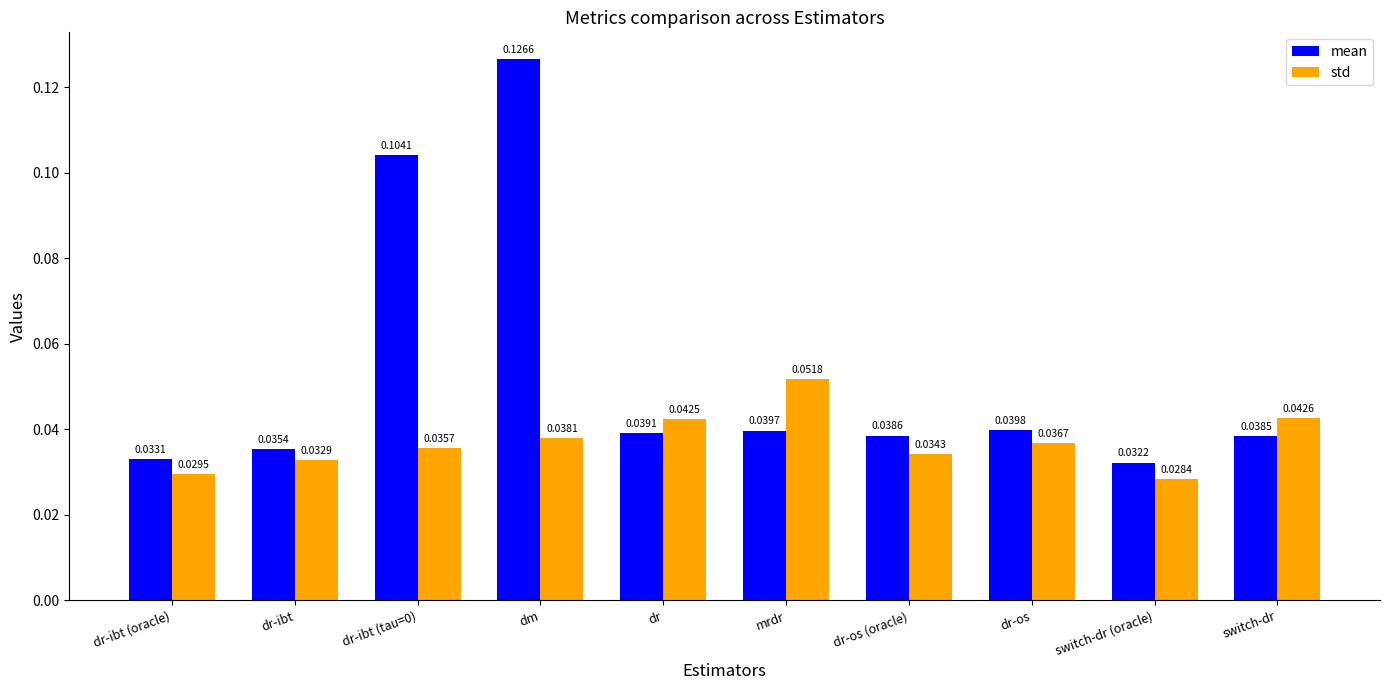

At which label is mean closest to 0?

switch-dr (oracle)